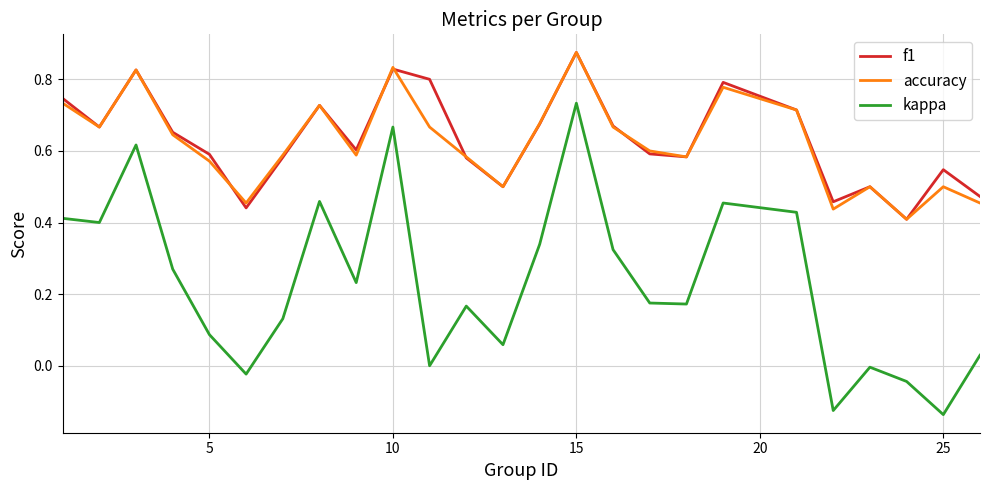

Which series has the largest range (max minus min)?

kappa